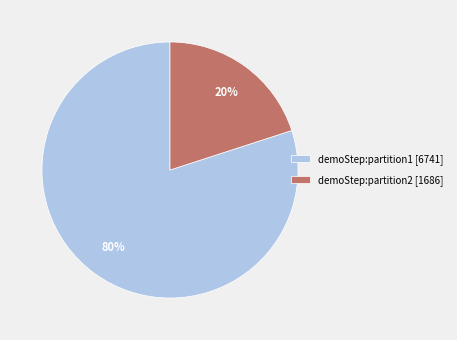

To the nearest percent, what is the average slice percentage?

50%